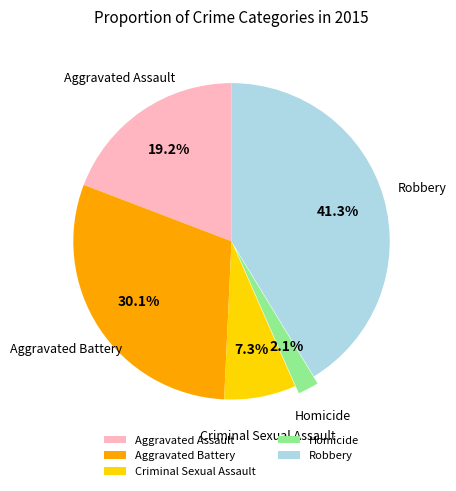

Which category has the biggest portion of the pie?

Robbery